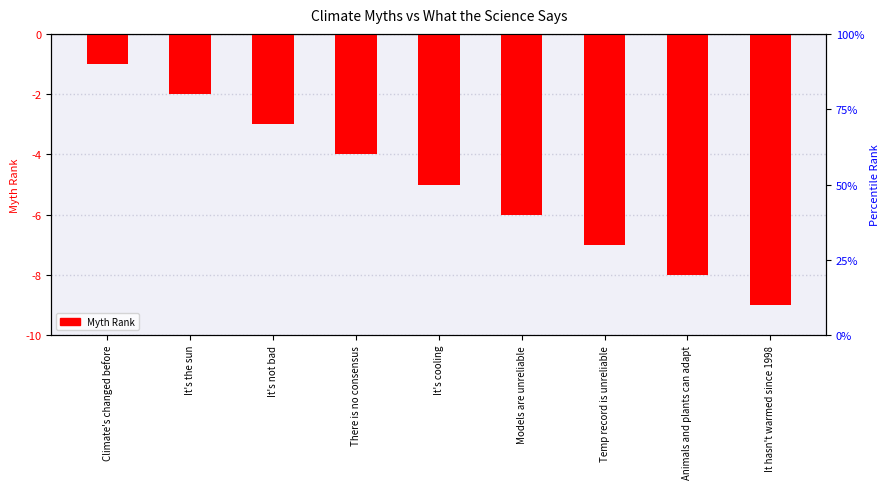

Is it true that the value at Temp record is unreliable is -7?

True